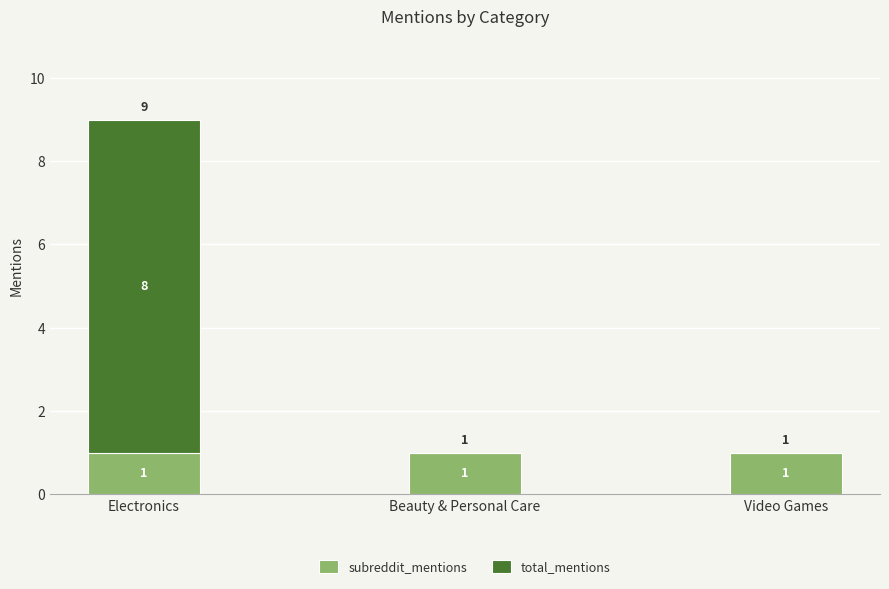

At which category is the sum across all series the highest?

Electronics